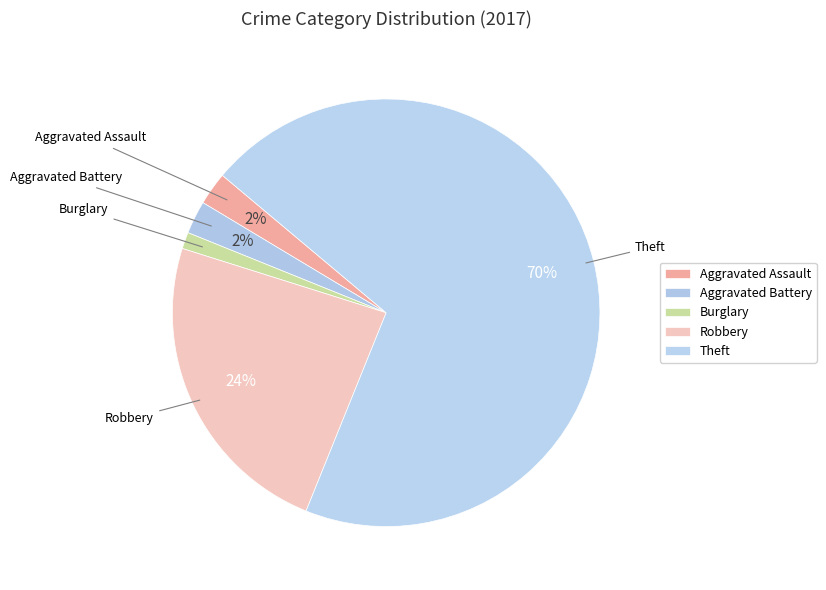

What percentage is the Aggravated Assault slice, to the nearest percent?

2%